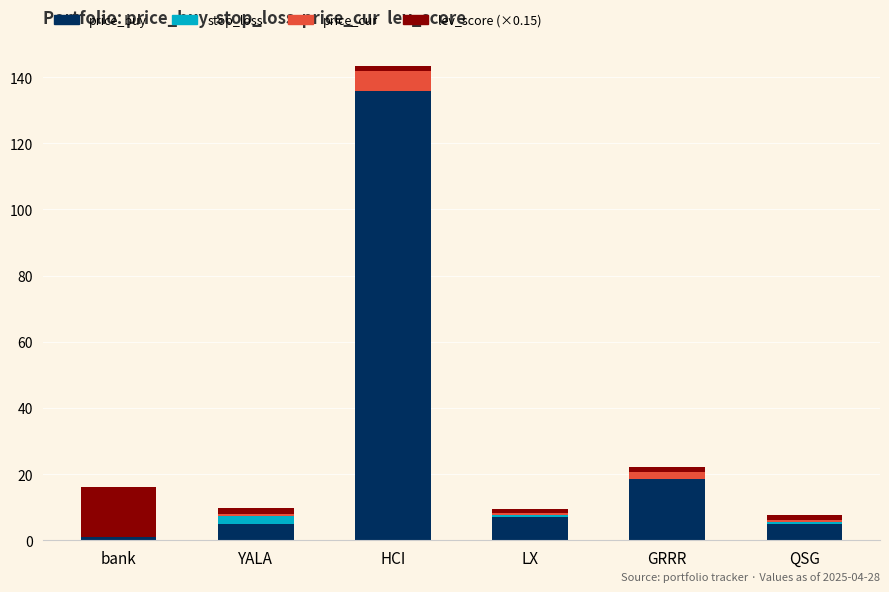

What is the sum of all price_buy values?

172.0